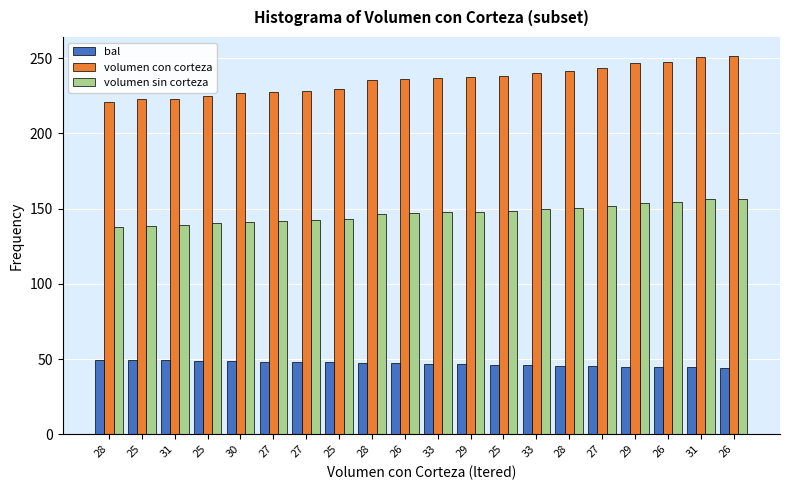

Which category has the lowest value across all series?

26